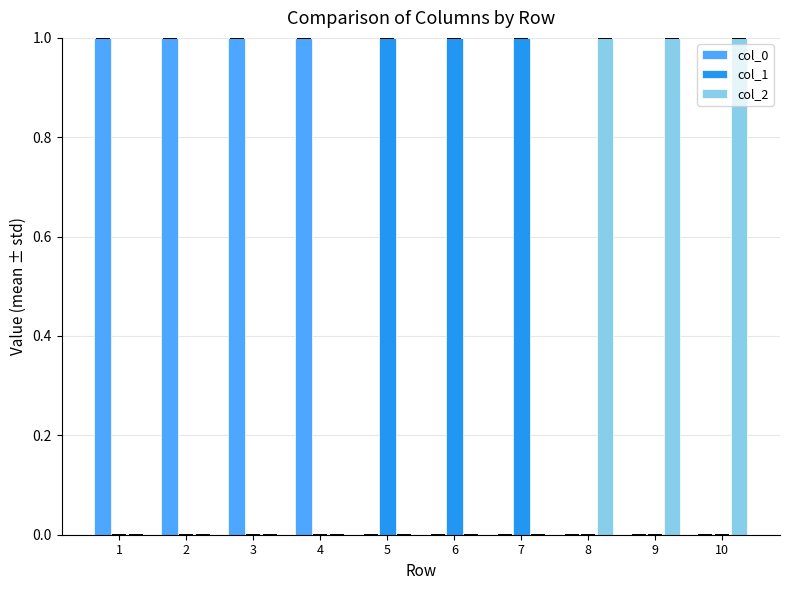

How many series are shown in this chart?

3